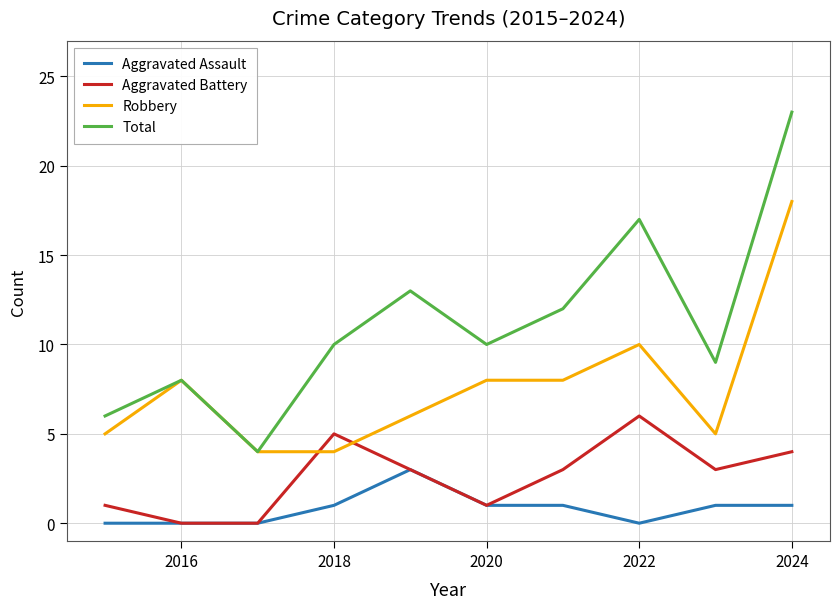

True or false: Aggravated Assault and Total intersect in this chart.

False